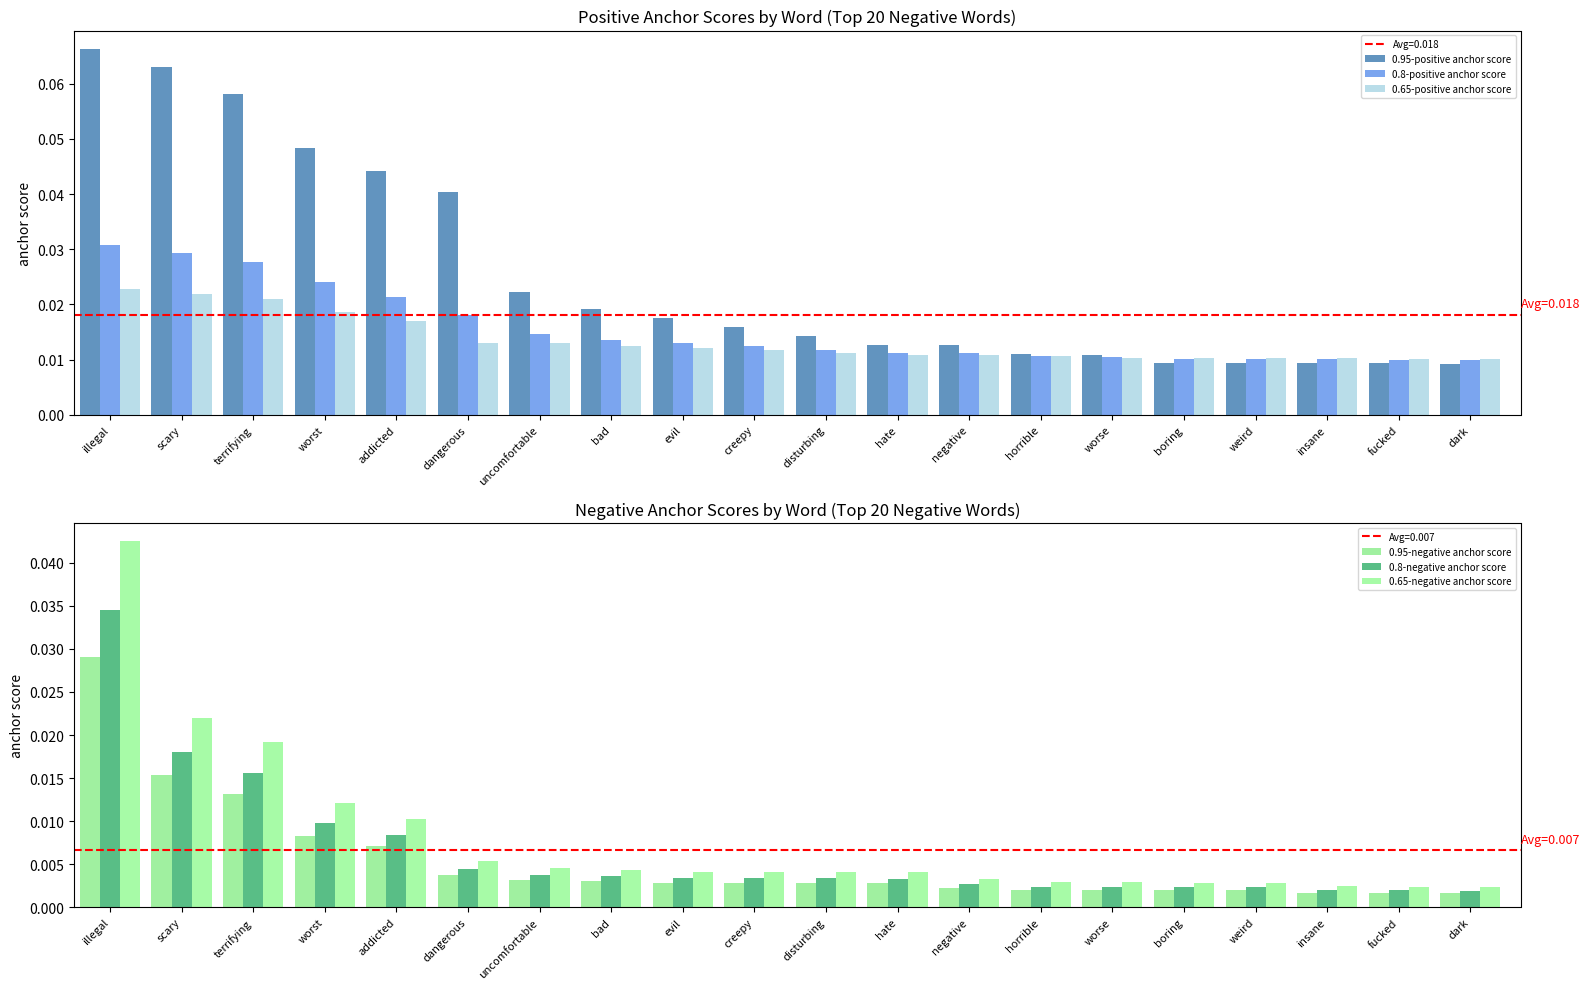

At which label does 0.95-positive anchor score reach its minimum?

dark